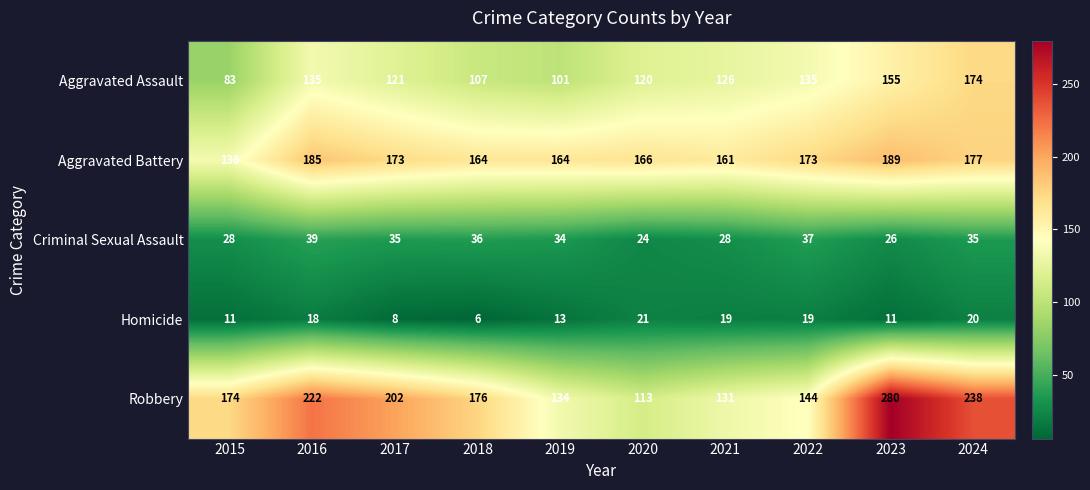

What is the sum of all Homicide values?

146